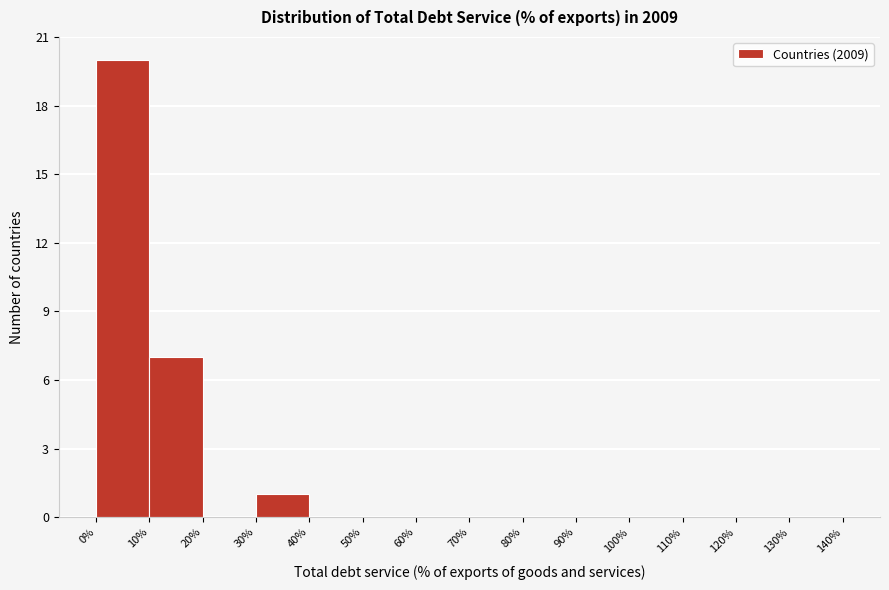

Reading left to right, transcribe this chart: for each bar, give the range it covers on the x-axis and its height. The values are not printed on the chart, so give them approximately, as read against the axis.

0% to 10%: 20
10% to 20%: 7
20% to 30%: 0
30% to 40%: 1
40% to 50%: 0
50% to 60%: 0
60% to 70%: 0
70% to 80%: 0
80% to 90%: 0
90% to 100%: 0
100% to 110%: 0
110% to 120%: 0
120% to 130%: 0
130% to 140%: 0